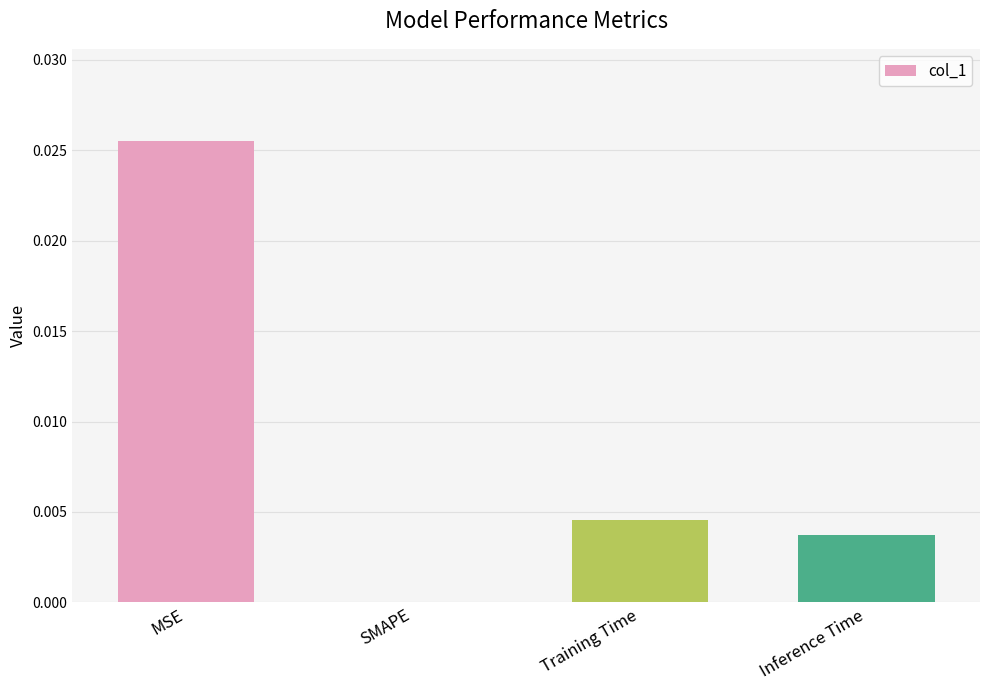

Count the number of data series in this chart.

1